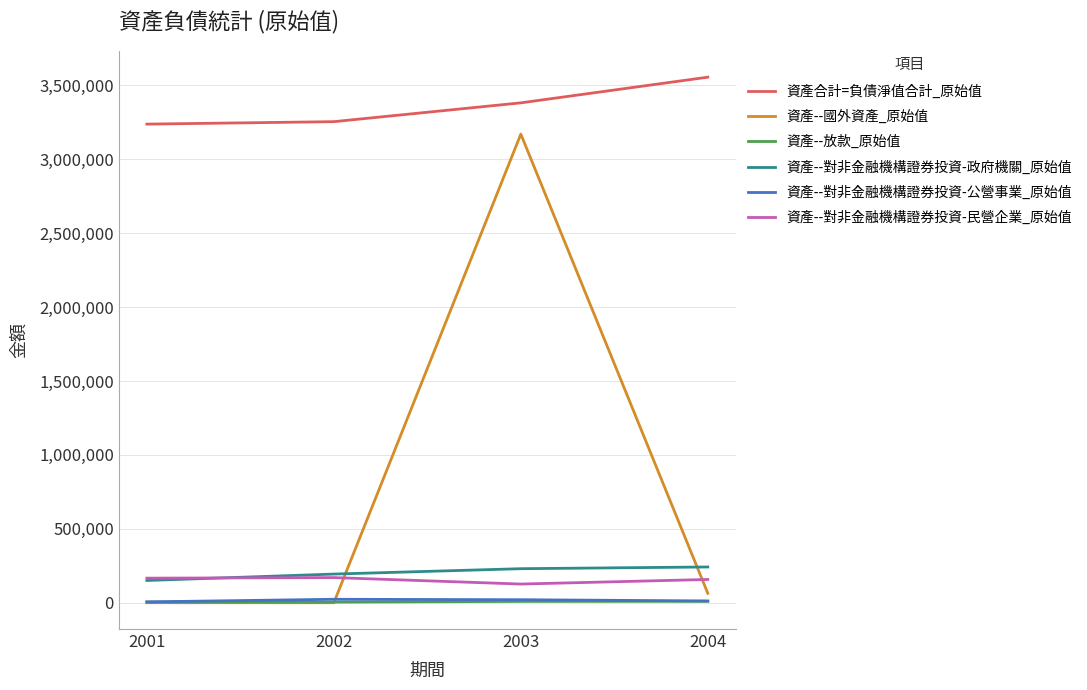

Which series has the widest spread of values?

資產--國外資產_原始值